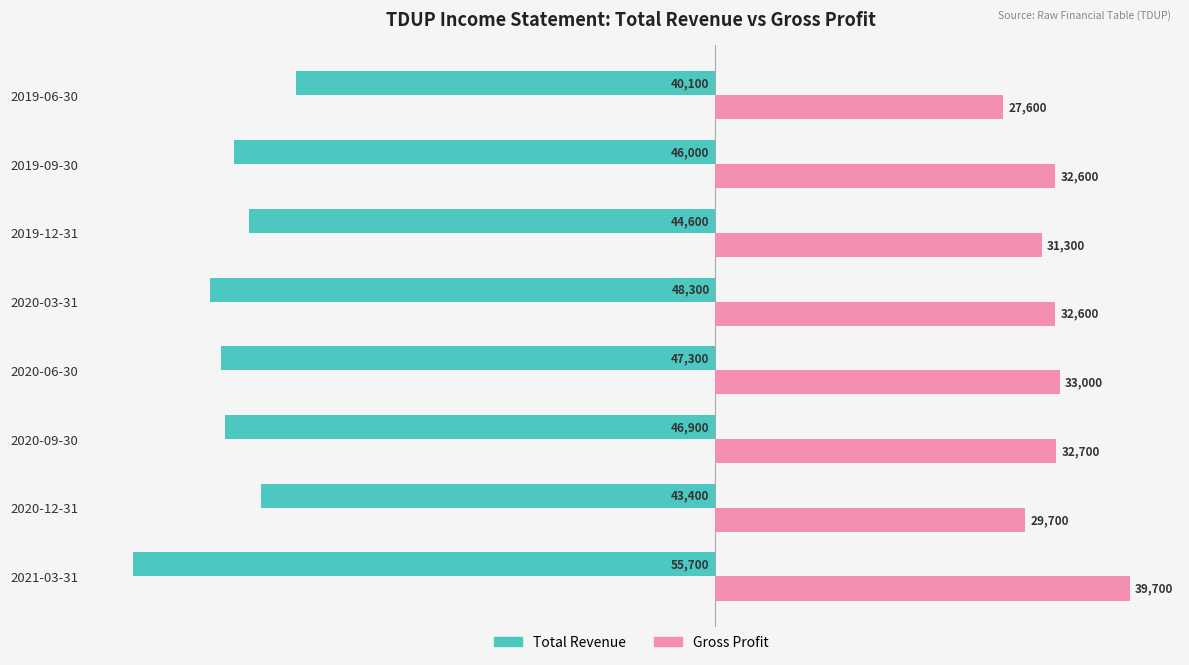

What is the spread (max minus min) of values at 2019-09-30?

78600